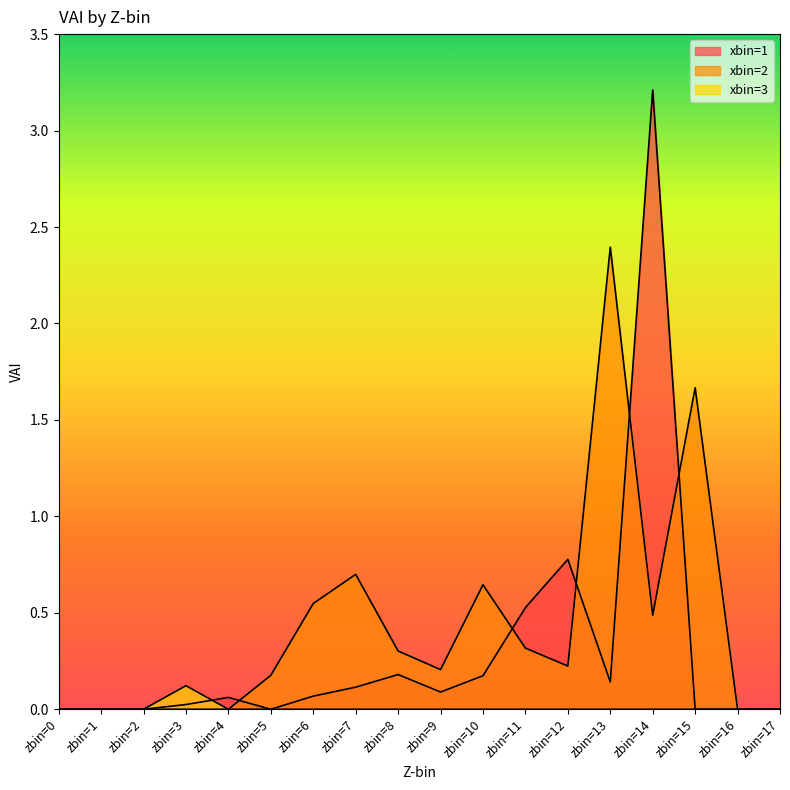

Between zbin=0 and zbin=11, which series saw the biggest shift?

xbin=1